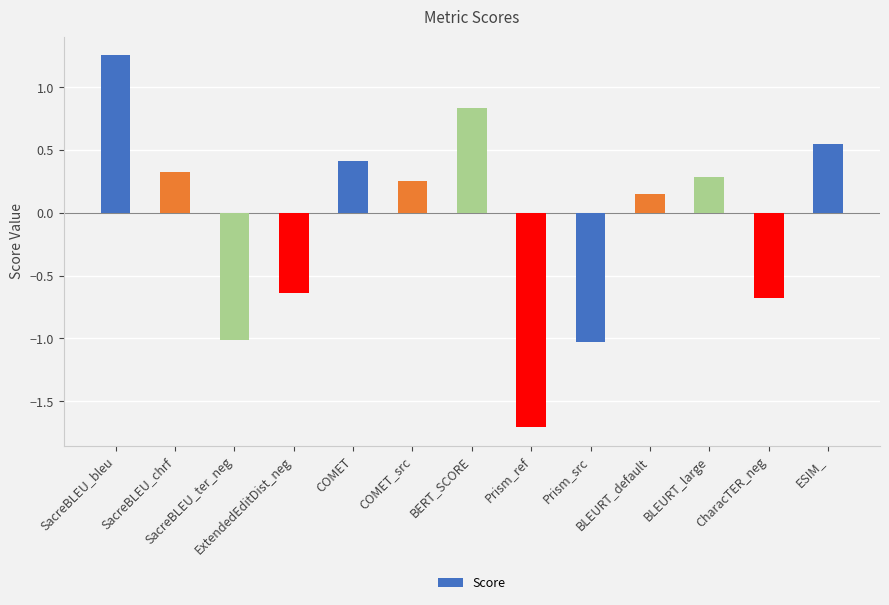

At which label does the data first exceed 0?

SacreBLEU_bleu